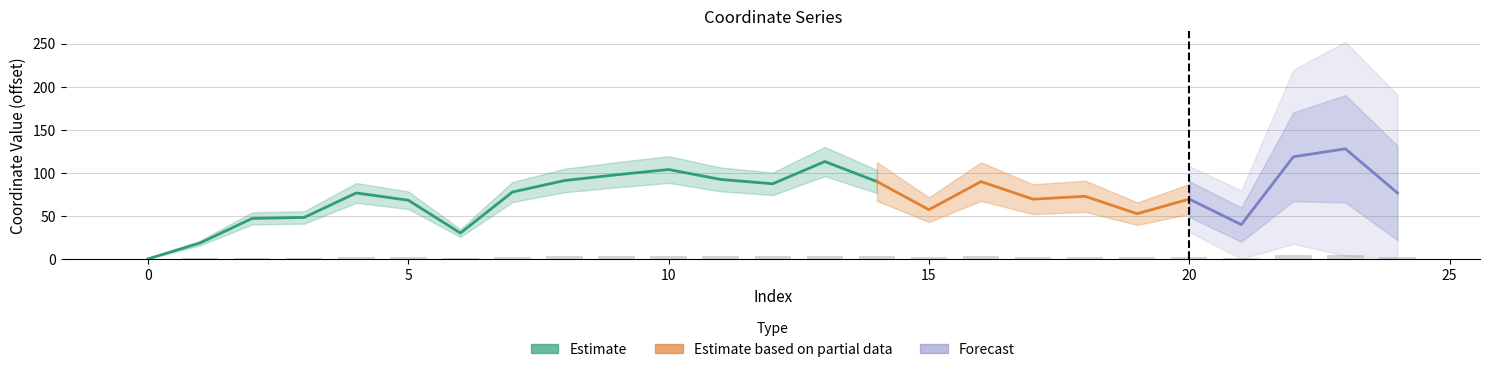

List the labels in order of value, largest first.

23, 22, 13, 10, 9, 8, 11, 12, 16, 14, 7, 4, 24, 18, 20, 5, 17, 15, 19, 3, 2, 21, 6, 1, 0